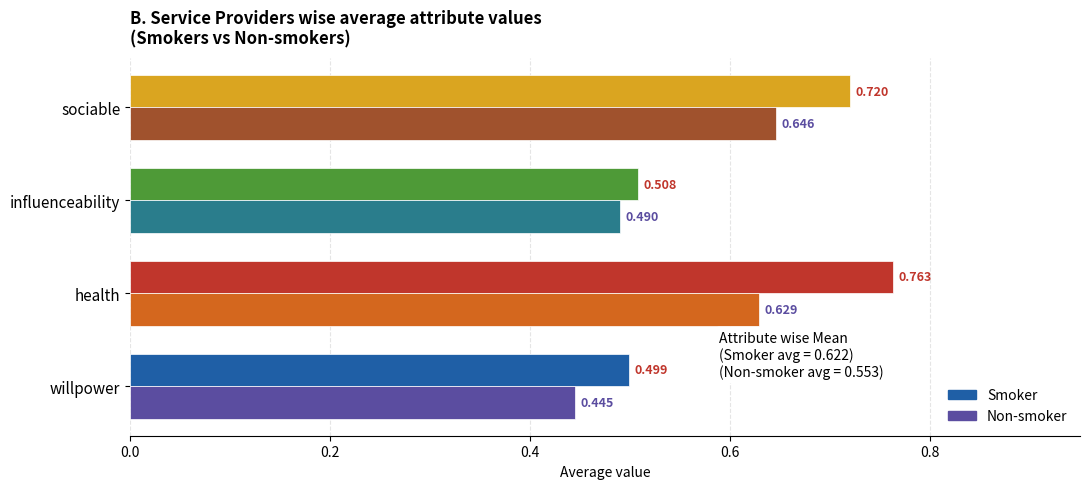

What are all the series names shown in the legend?

Smoker, Non-smoker